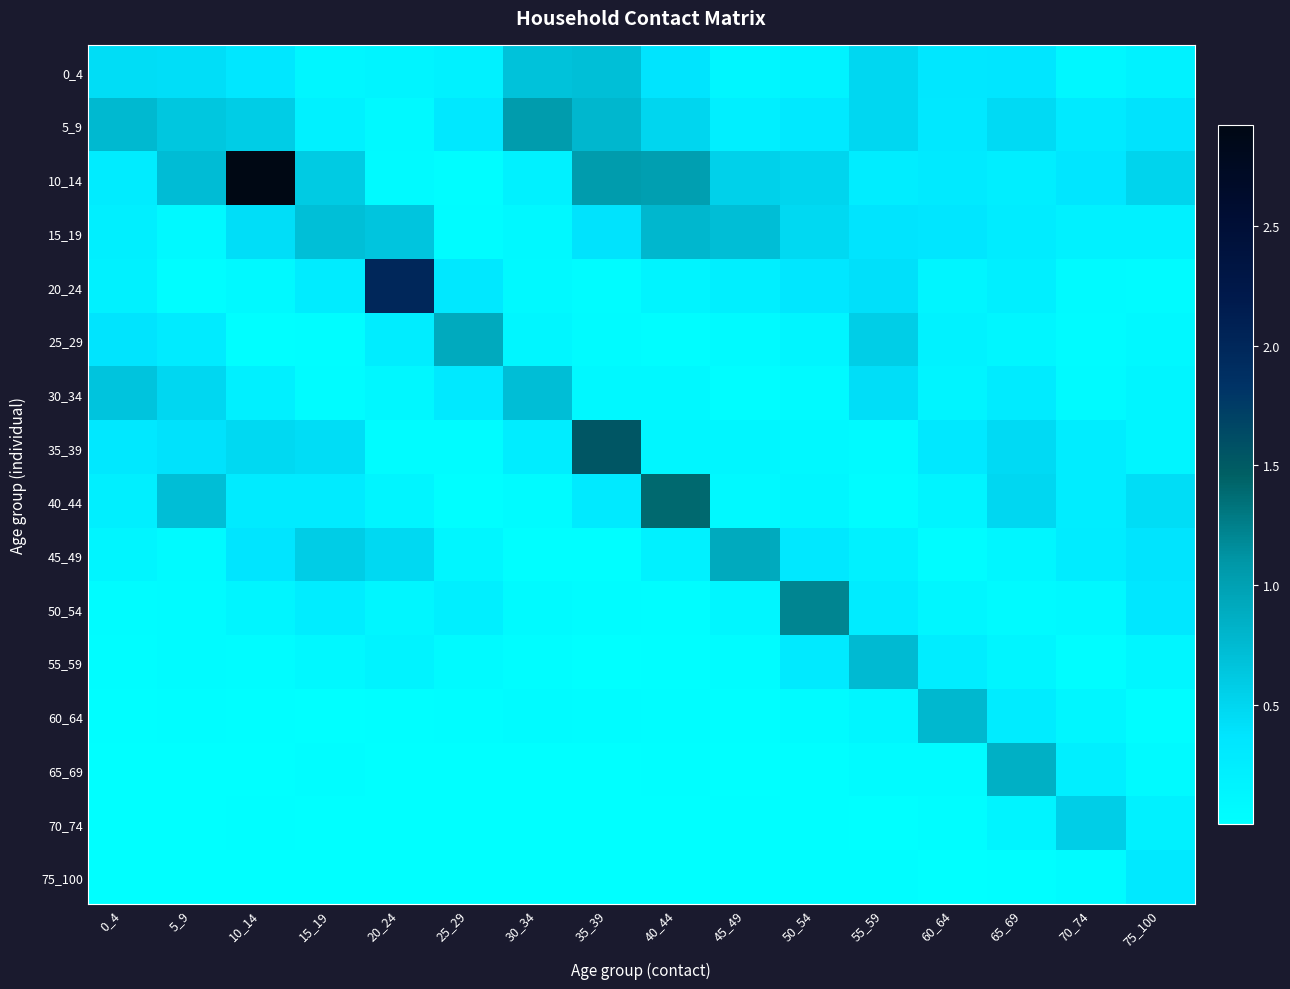

What is the difference between the highest and lowest values at 5_9?

0.7